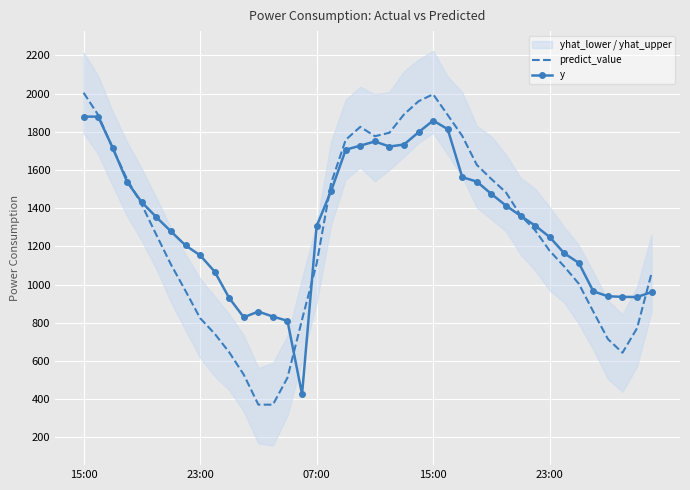

Where does the y series first go above 1353?

15:00